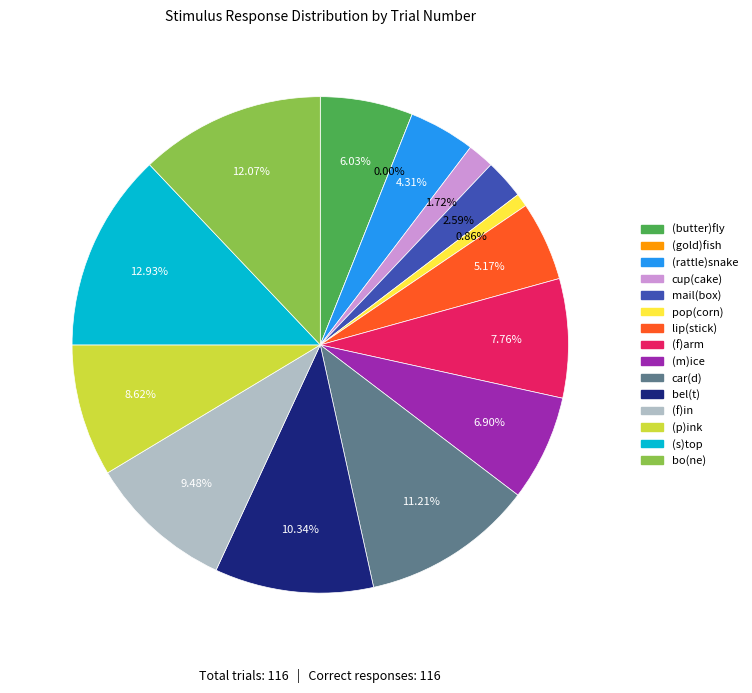

How many slices are in this pie chart?

15